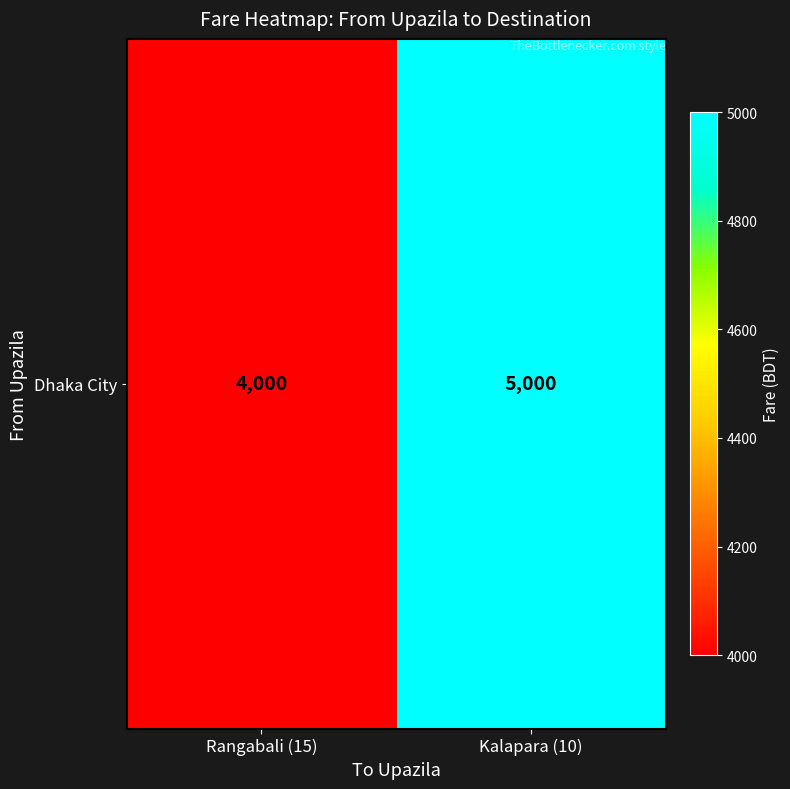

Between Rangabali (15) and Kalapara (10), which is larger?

Kalapara (10)